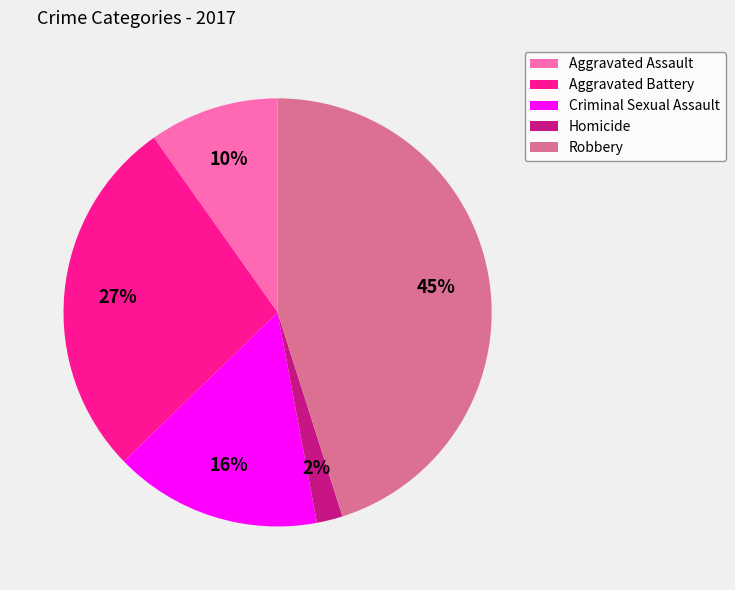

How many segments does this pie chart have?

5